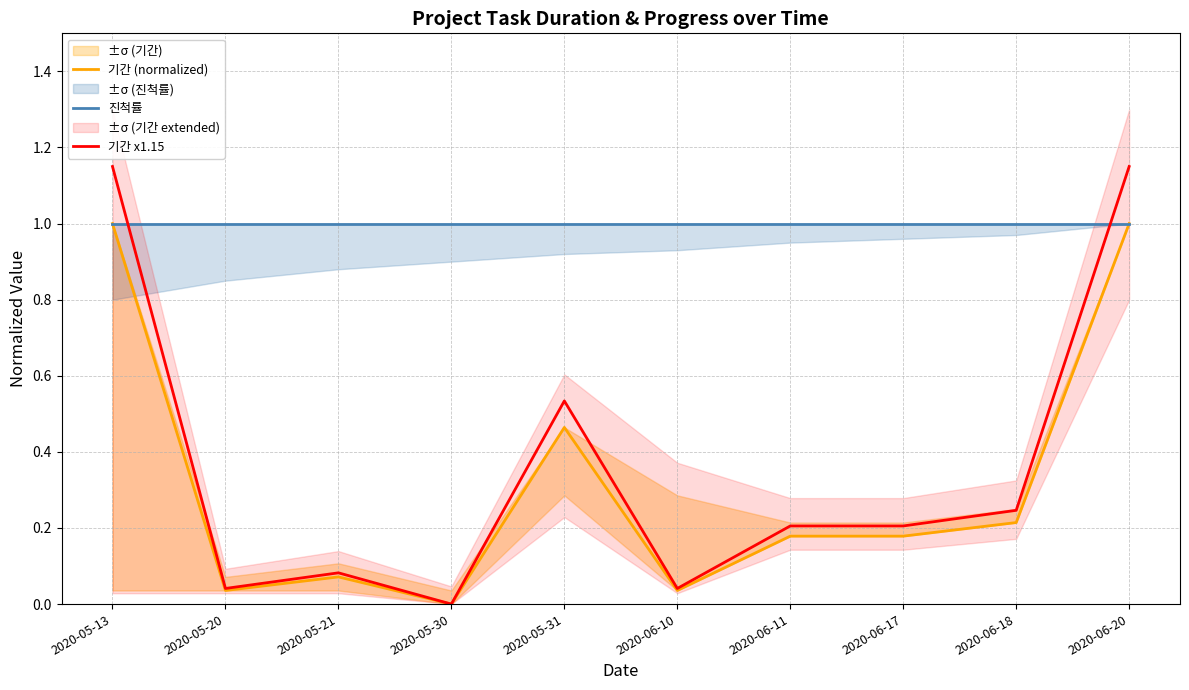

At 2020-05-20, list the series in order from largest to smallest.

진척률, 기간 x1.15, 기간 (normalized)